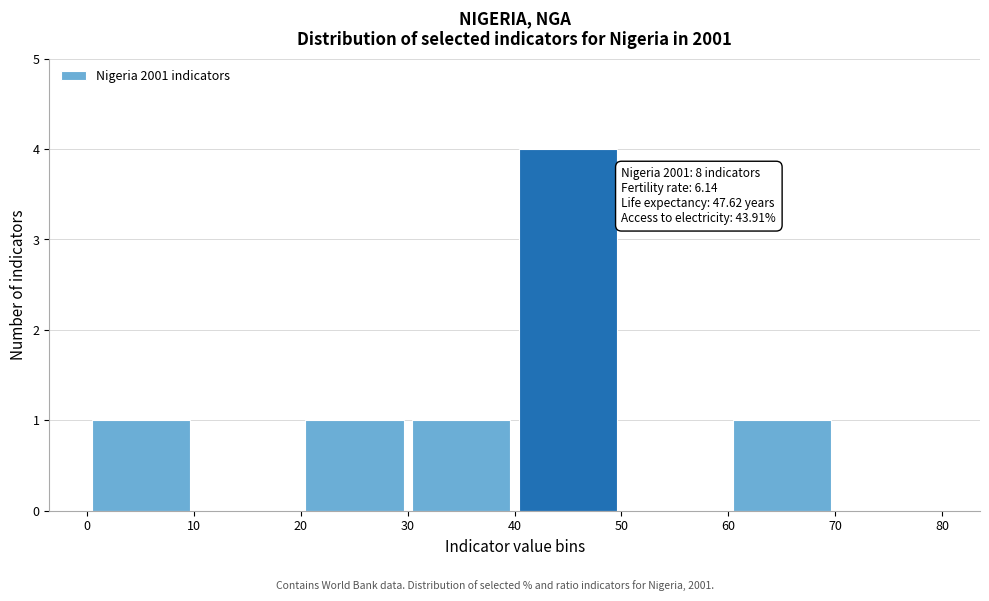

Over which range of the x-axis is the bar tallest?

40 to 50